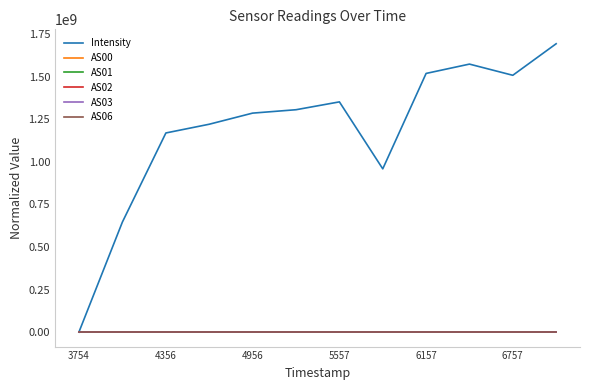

What are all the series names shown in the legend?

Intensity, AS00, AS01, AS02, AS03, AS06